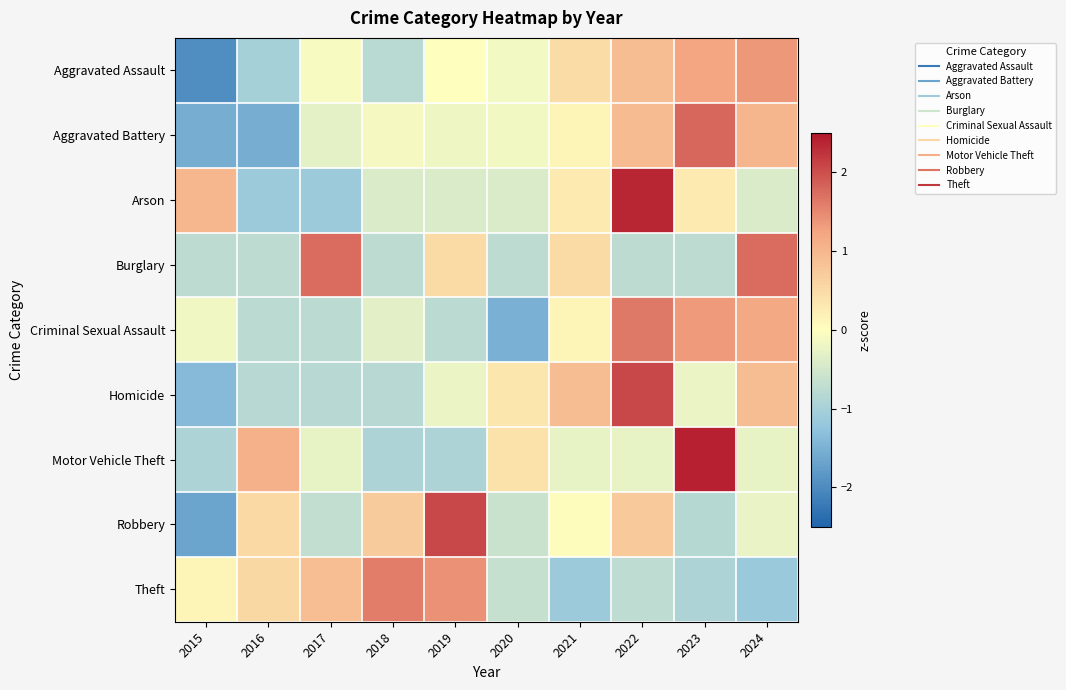

Reading left to right, list all the values displayed in this chart.

Aggravated Assault: 2015=-2.0	2016=-1.0	2017=-0.1	2018=-0.8	2019=0.0	2020=-0.1	2021=0.5	2022=0.9	2023=1.2	2024=1.4
Aggravated Battery: 2015=-1.5	2016=-1.5	2017=-0.3	2018=-0.1	2019=-0.2	2020=-0.1	2021=0.1	2022=0.9	2023=1.8	2024=1.0
Arson: 2015=1.0	2016=-1.1	2017=-1.1	2018=-0.4	2019=-0.4	2020=-0.4	2021=0.3	2022=2.4	2023=0.3	2024=-0.4
Burglary: 2015=-0.7	2016=-0.7	2017=1.7	2018=-0.7	2019=0.5	2020=-0.7	2021=0.5	2022=-0.7	2023=-0.7	2024=1.7
Criminal Sexual Assault: 2015=-0.2	2016=-0.8	2017=-0.8	2018=-0.3	2019=-0.8	2020=-1.5	2021=0.1	2022=1.6	2023=1.3	2024=1.2
Homicide: 2015=-1.4	2016=-0.8	2017=-0.8	2018=-0.8	2019=-0.2	2020=0.3	2021=0.9	2022=2.1	2023=-0.2	2024=0.9
Motor Vehicle Theft: 2015=-0.9	2016=1.1	2017=-0.3	2018=-0.9	2019=-0.9	2020=0.4	2021=-0.3	2022=-0.3	2023=2.4	2024=-0.3
Robbery: 2015=-1.7	2016=0.5	2017=-0.7	2018=0.7	2019=2.1	2020=-0.6	2021=0.0	2022=0.7	2023=-0.8	2024=-0.2
Theft: 2015=0.1	2016=0.5	2017=0.9	2018=1.6	2019=1.4	2020=-0.7	2021=-1.1	2022=-0.7	2023=-0.9	2024=-1.1